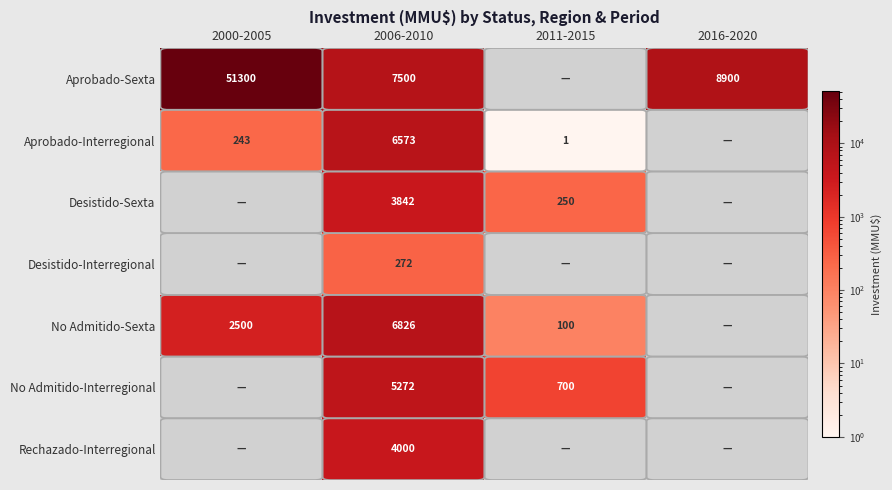

What is the difference between the highest and lowest values at 2006-2010?

7228